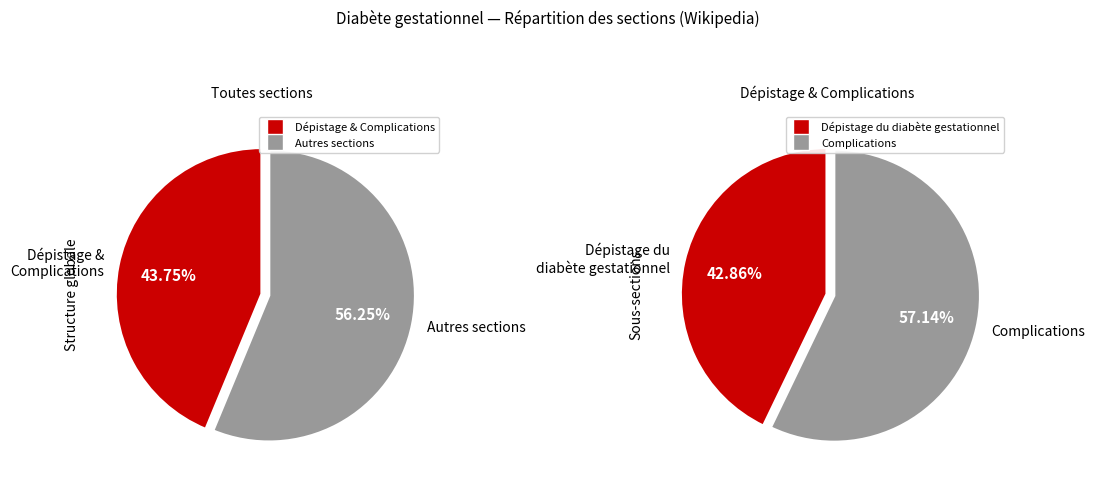

Which category has the biggest portion of the pie?

Complications